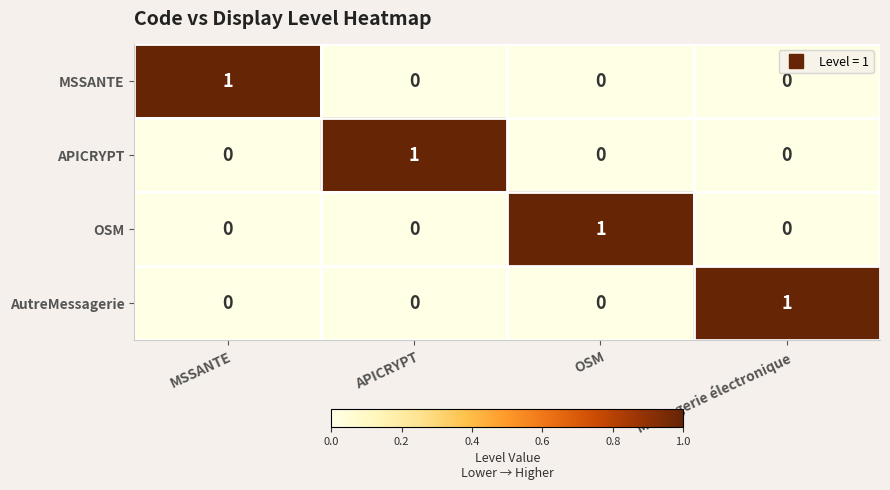

Count the MSSANTE values in the range 0 to 1.

4